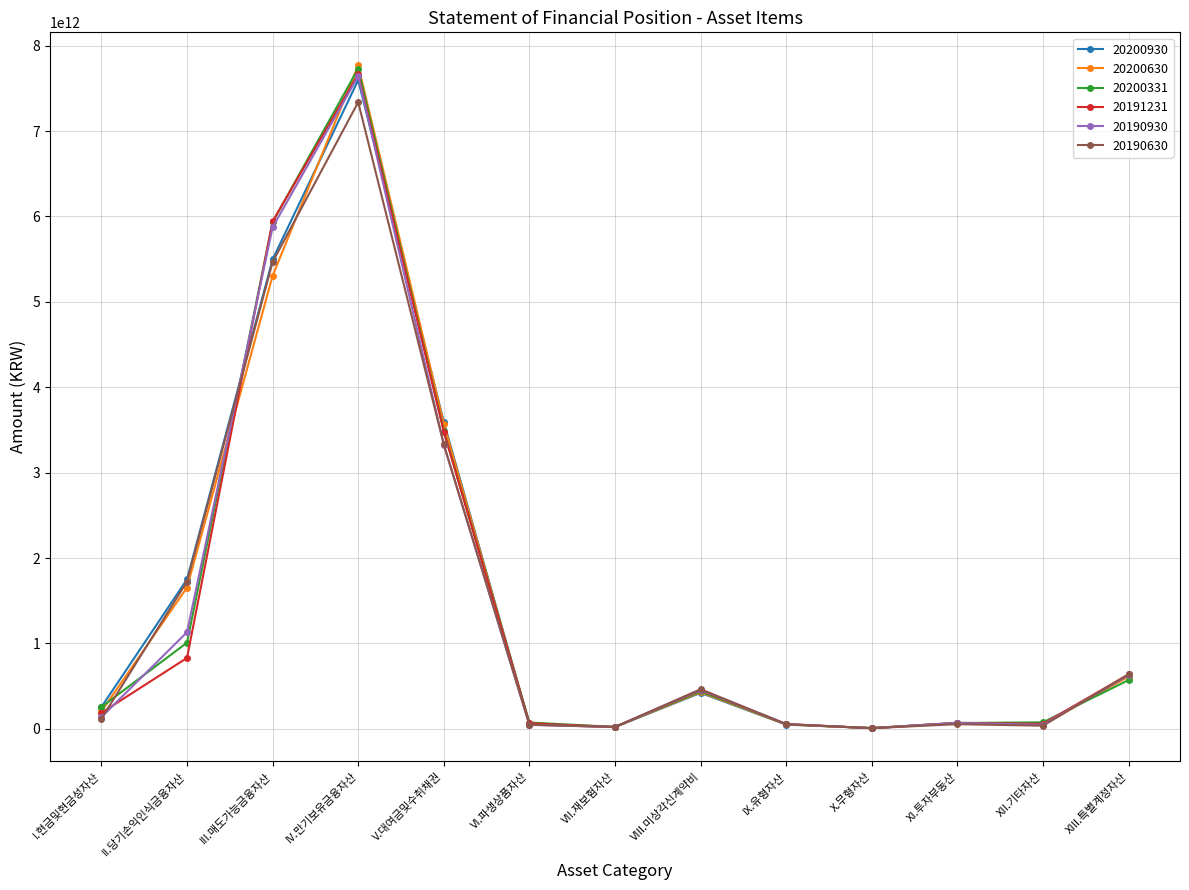

How many lines are shown in the chart?

6